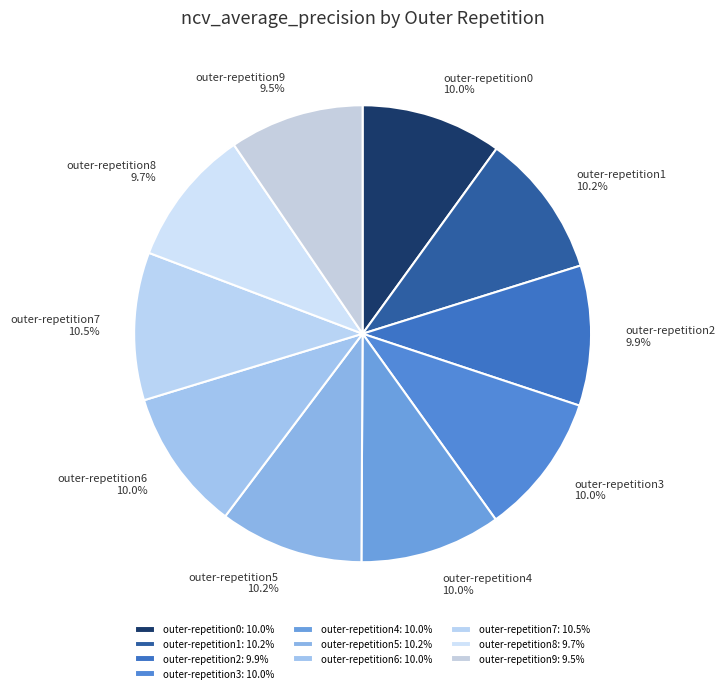

What percentage is the outer-repetition4 slice, to the nearest percent?

10%